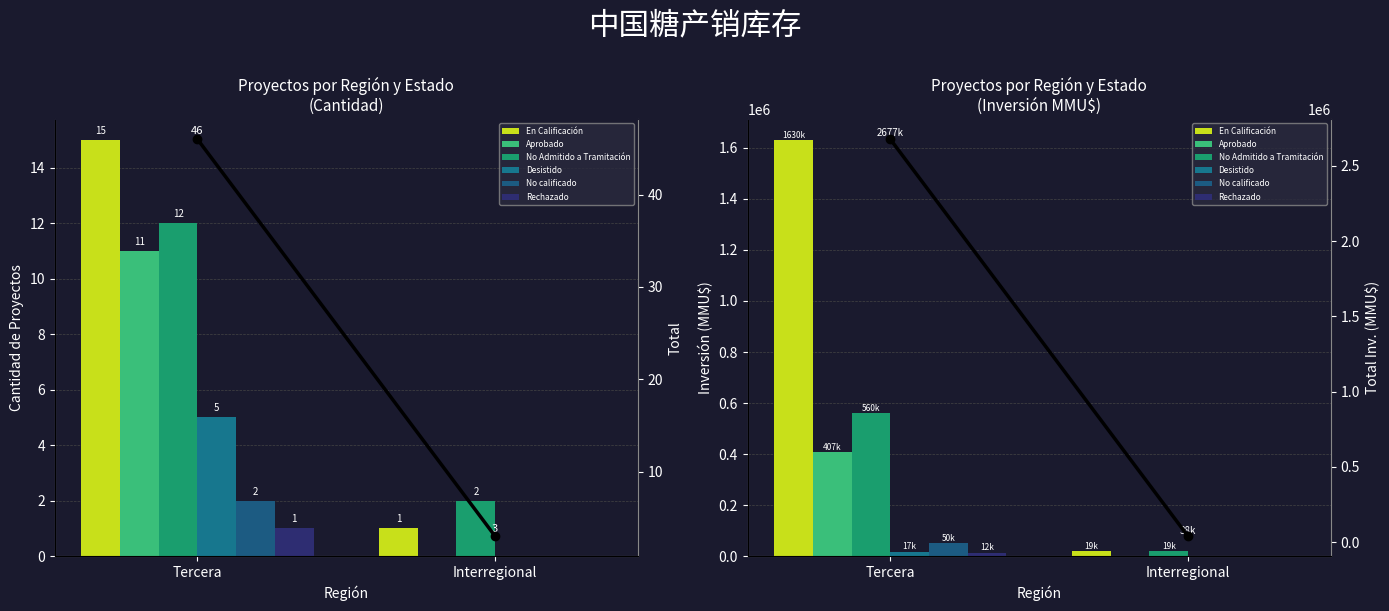

How many data points in Aprobado are less than 407400?

1